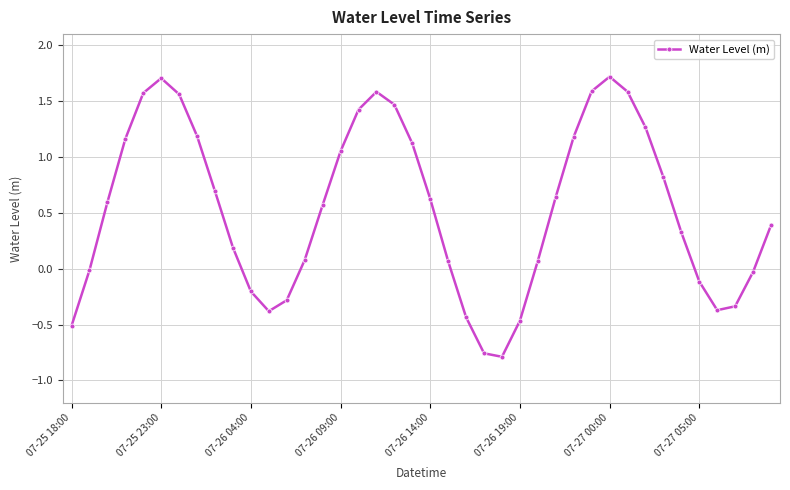

What is the greatest value displayed?

1.7